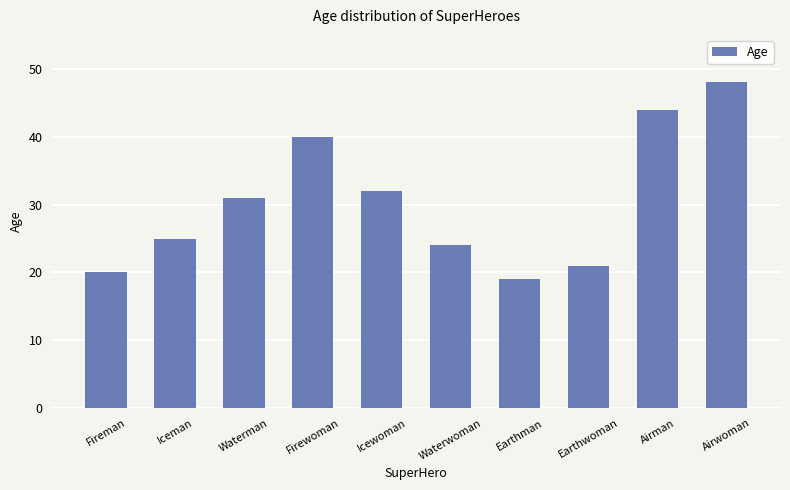

Between Iceman and Fireman, which is larger?

Iceman